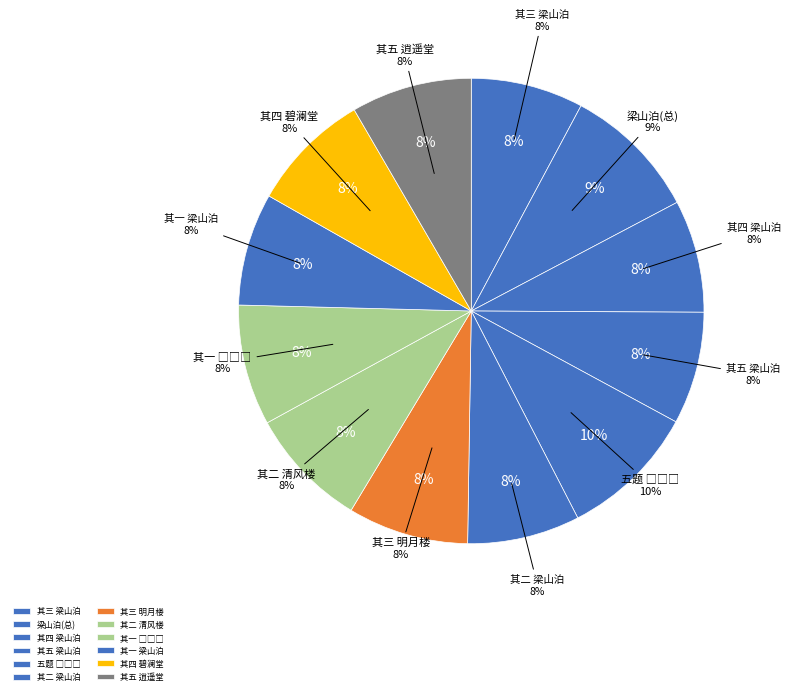

How many slices are in this pie chart?

12